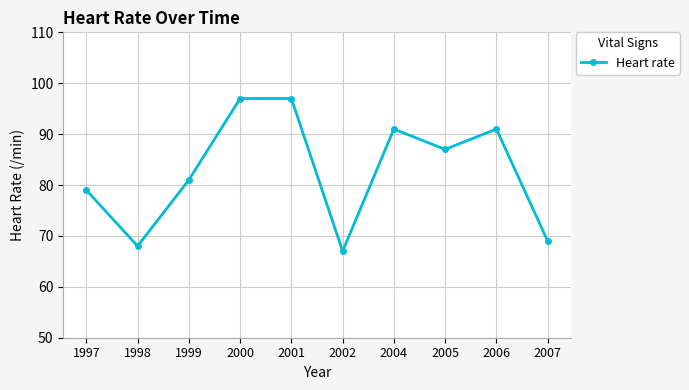

What is the difference between the second highest and minimum values?

30